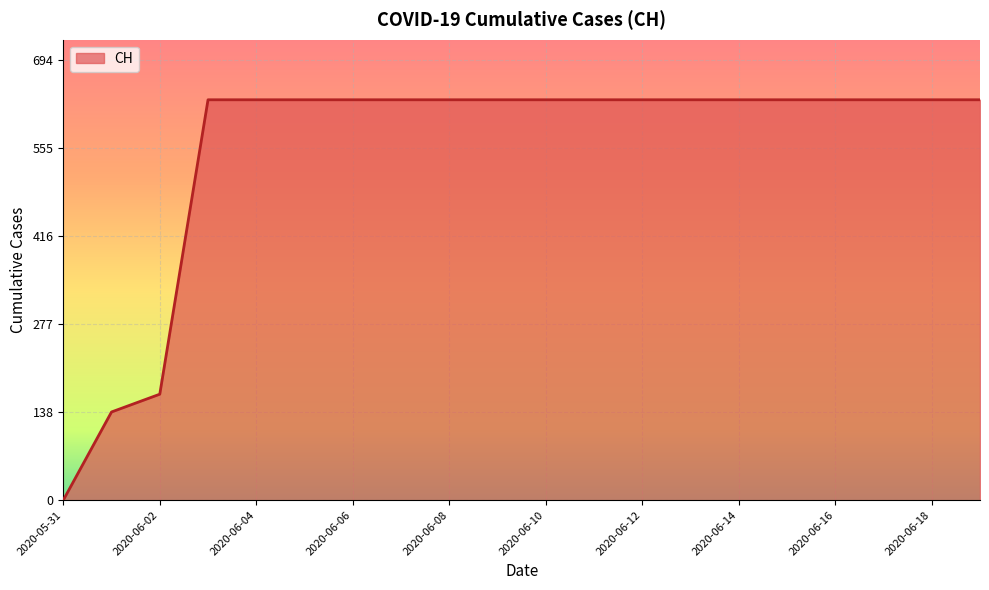

What is the maximum value shown in the chart?

631